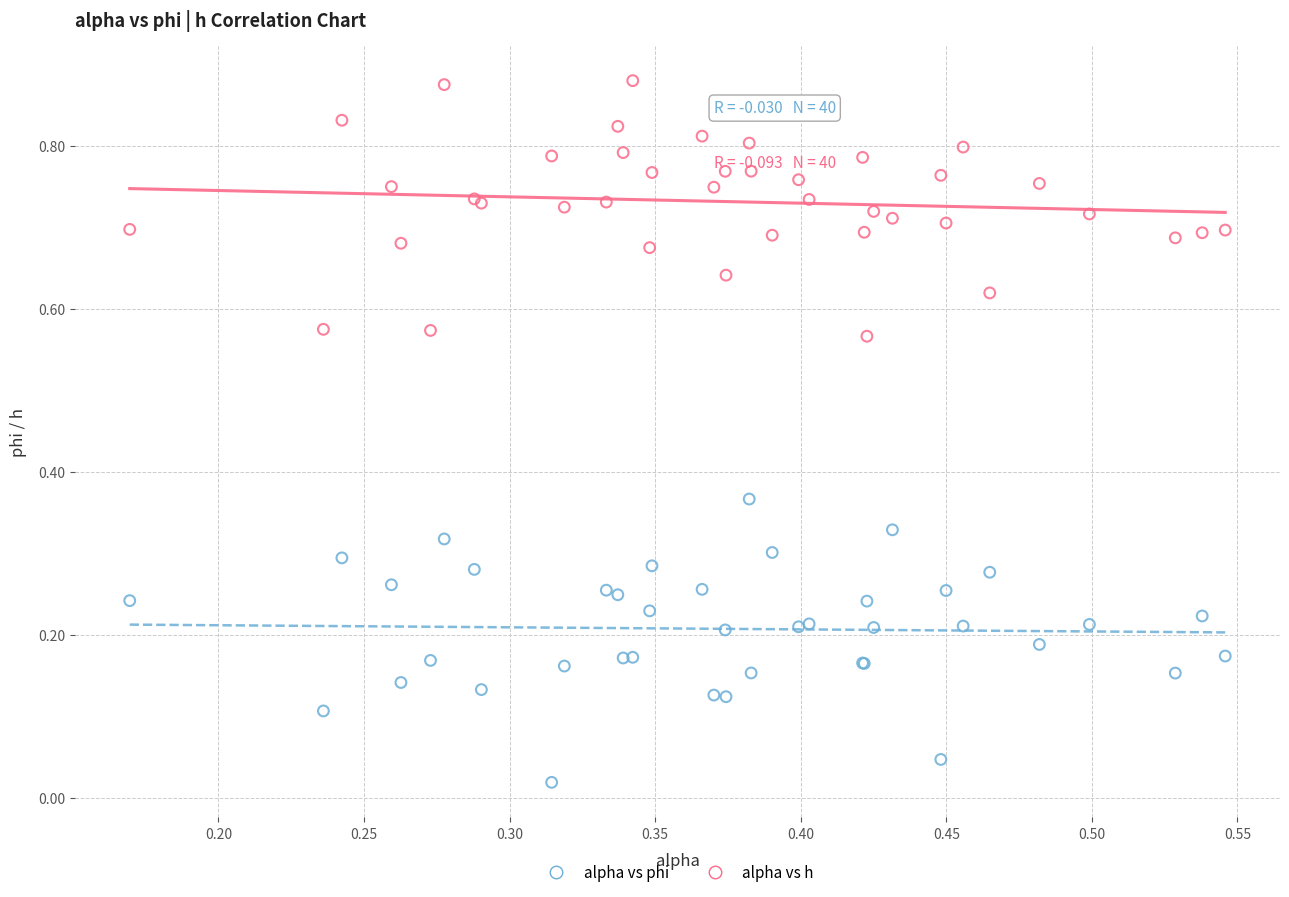

Which series contains the lowest Y value?

alpha vs phi